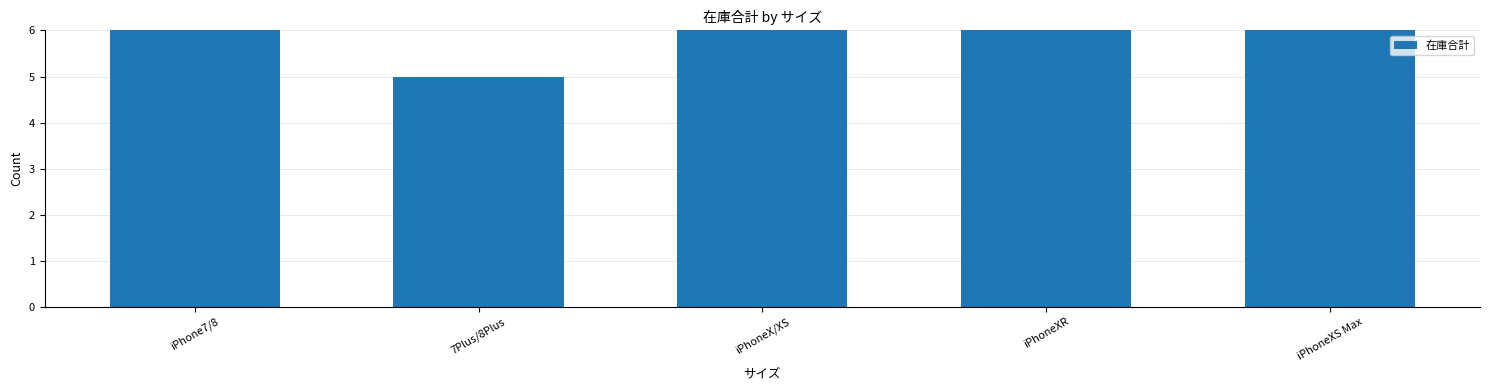

What is the change in value from iPhone7/8 to 7Plus/8Plus?

-1